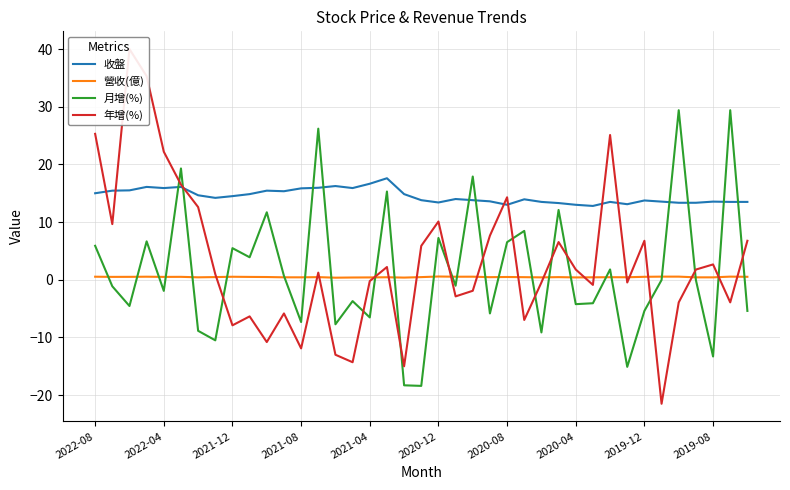

How many values in the 年增(%) series exceed 1?

20